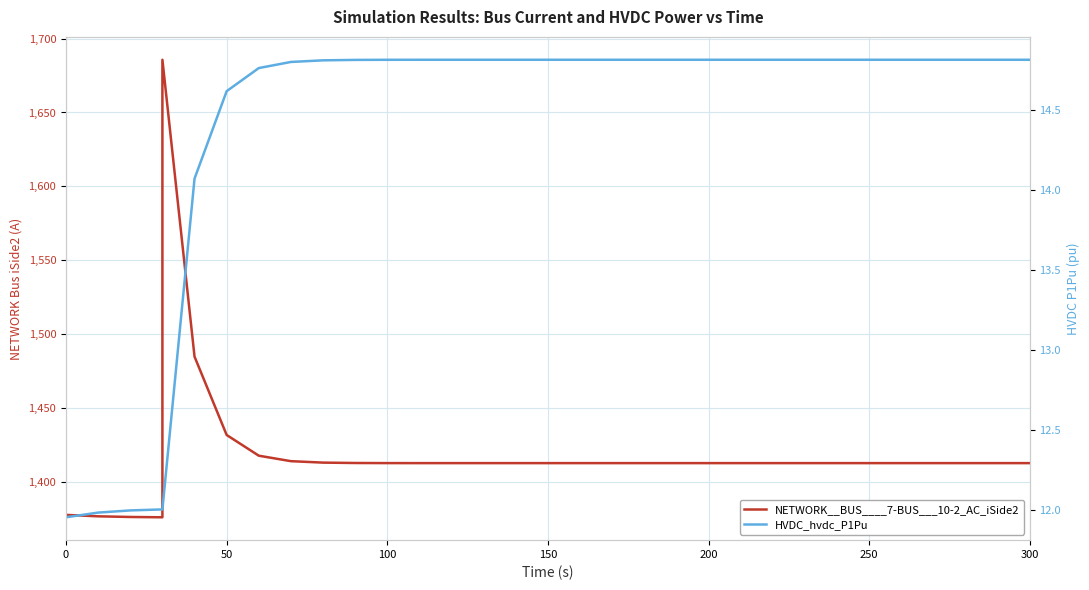

True or false: NETWORK__BUS____7-BUS___10-2_AC_iSide2 has more than 0 interior local peaks.

True